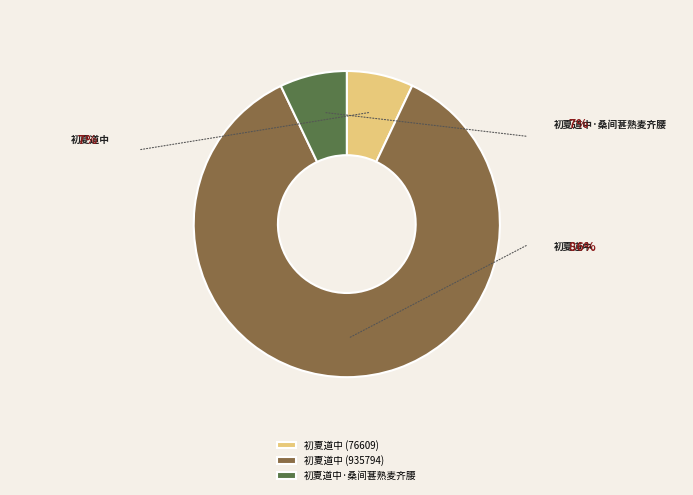

To the nearest percent, what is the combined percentage of 初夏道中 (76609) and 初夏道中·桑间葚熟麦齐腰?

14%